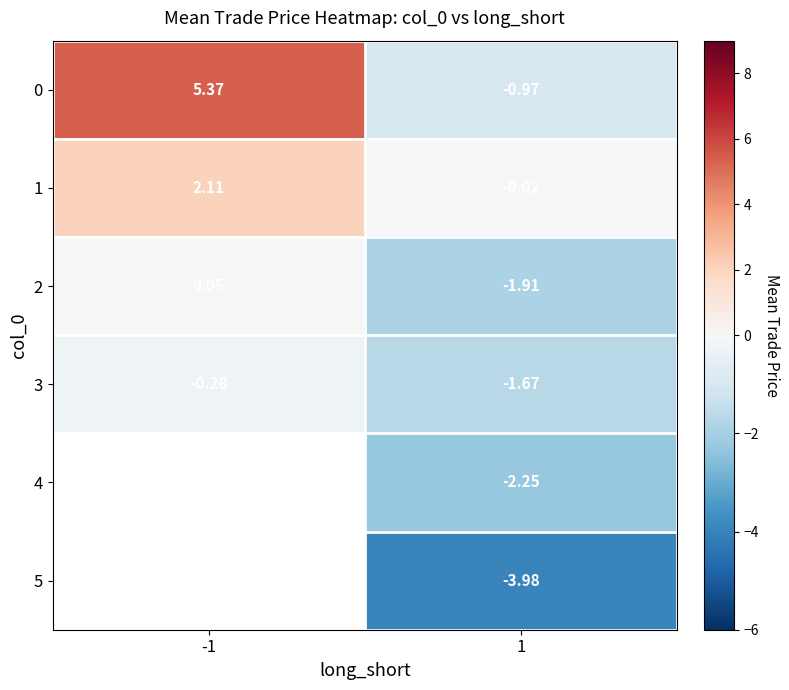

Rank the categories by 1 value from lowest to highest.

1, -1